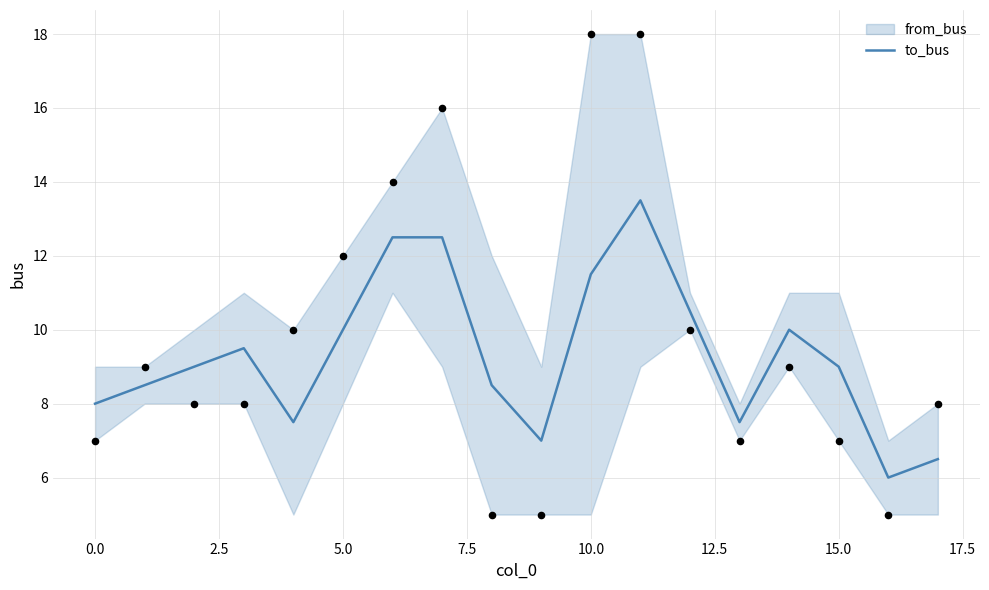

Approximately how many times larger is the value at 2.5 compared to 7.5?

1.2